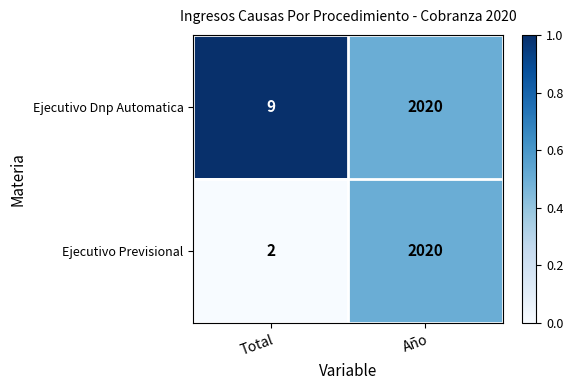

Which series changed the most between Total and Año?

Ejecutivo Previsional